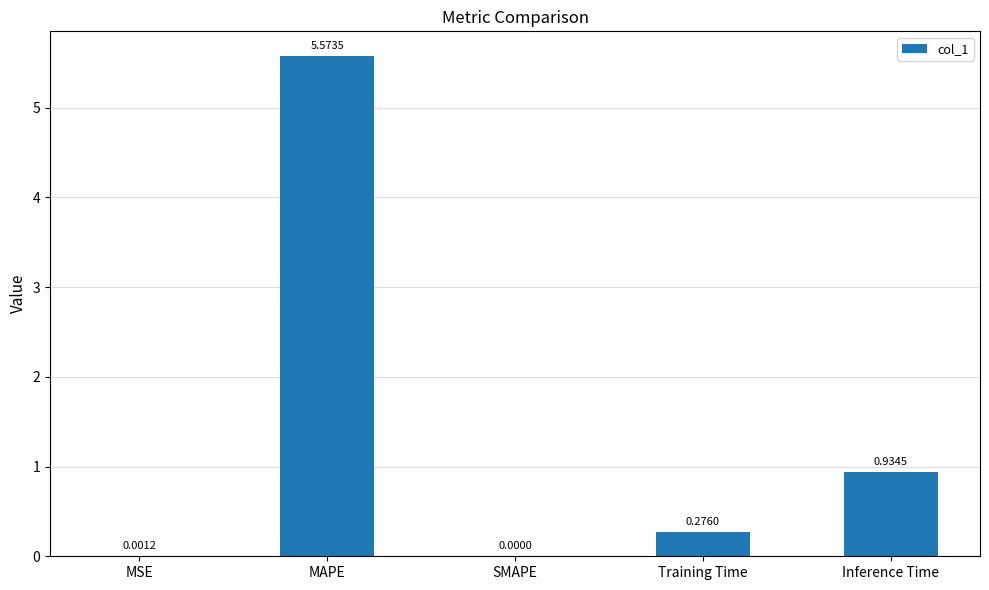

Are the bars horizontal?

No